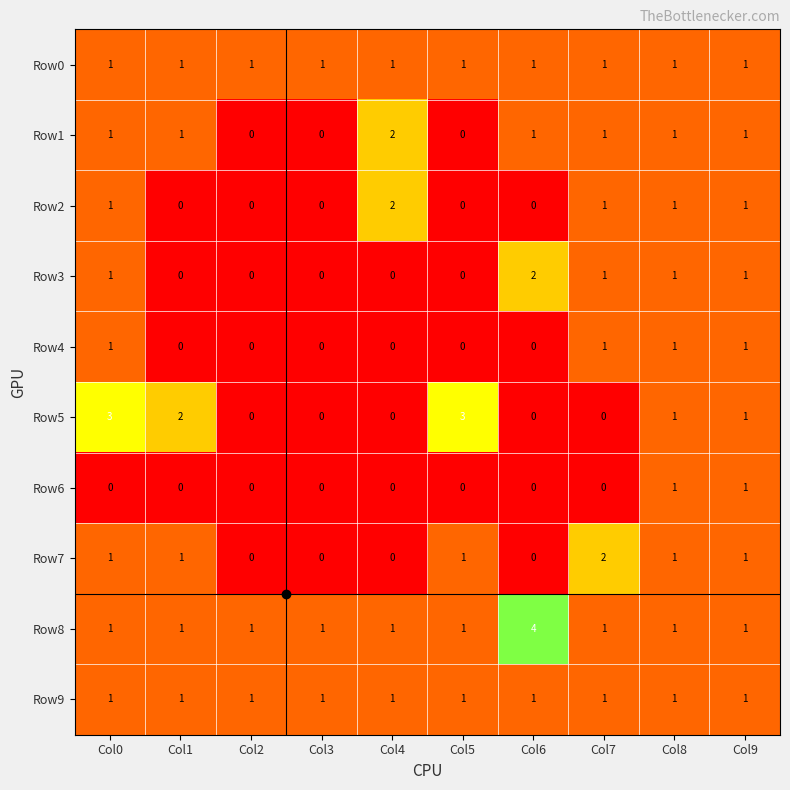

What is the greatest value displayed?

4